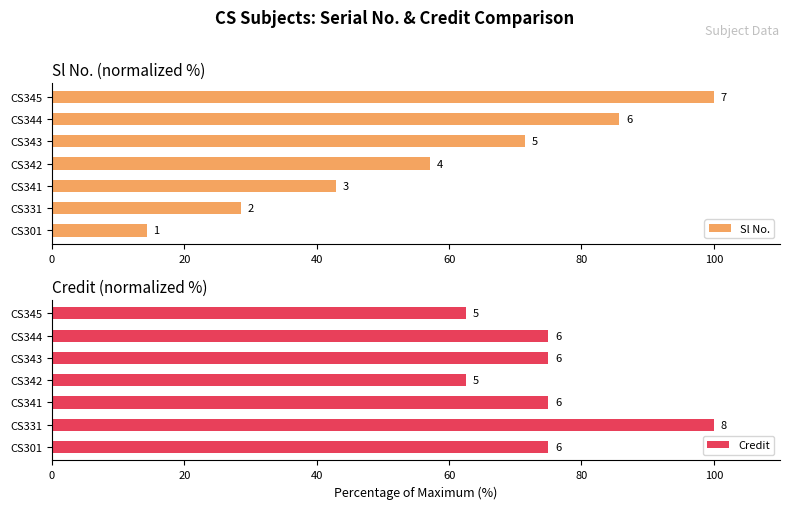

Which series has the widest spread of values?

Sl No.